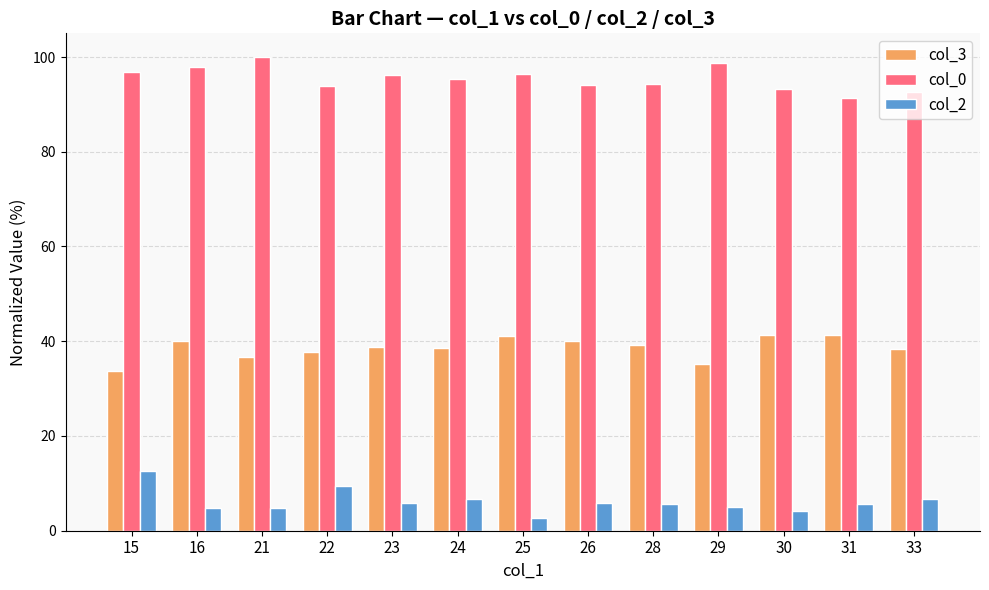

Which series has the largest range (max minus min)?

col_2